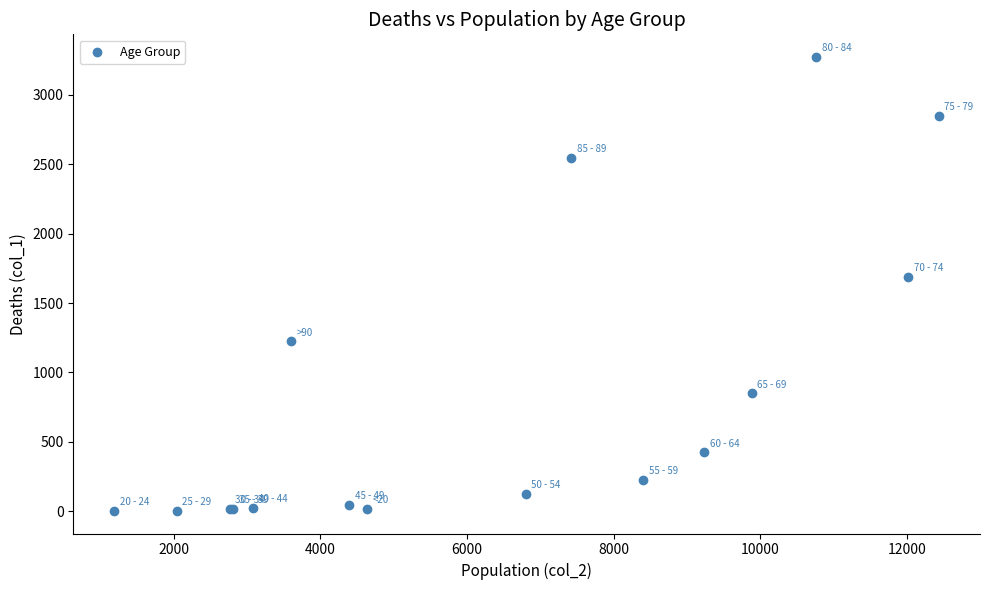

What Y value in the scatter plot is closest to 1638?

1690